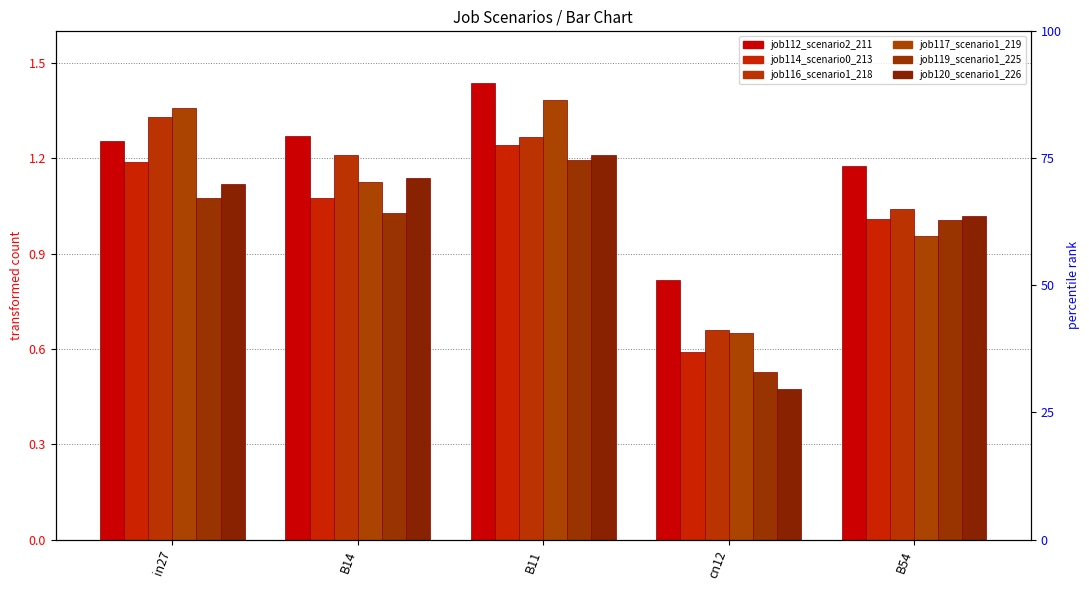

What is the difference between the highest and lowest values at B54?

0.2